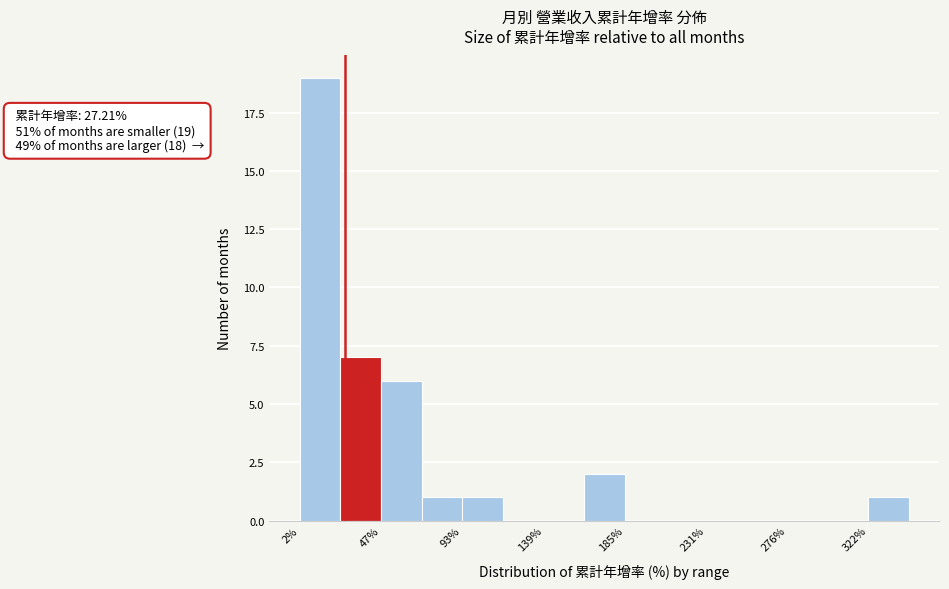

Which range on the x-axis has the tallest bar?

0 to 25